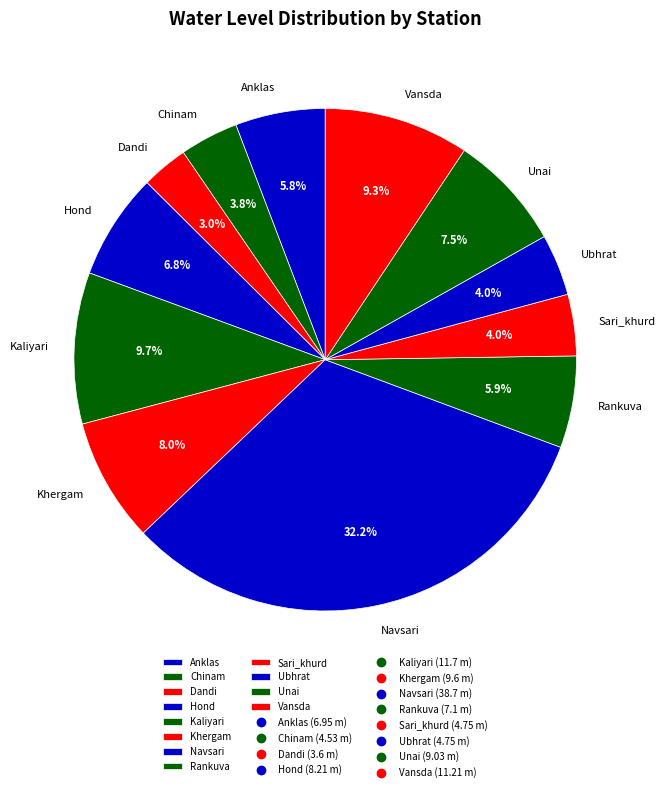

Is it true that Vansda is 9% of the pie?

True